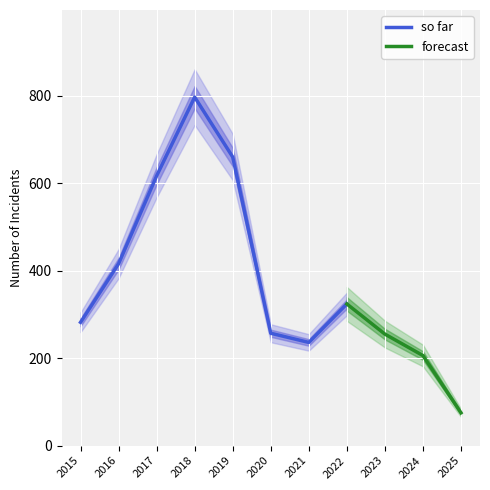

The so far series shows 1031 at 2017. True or false?

False